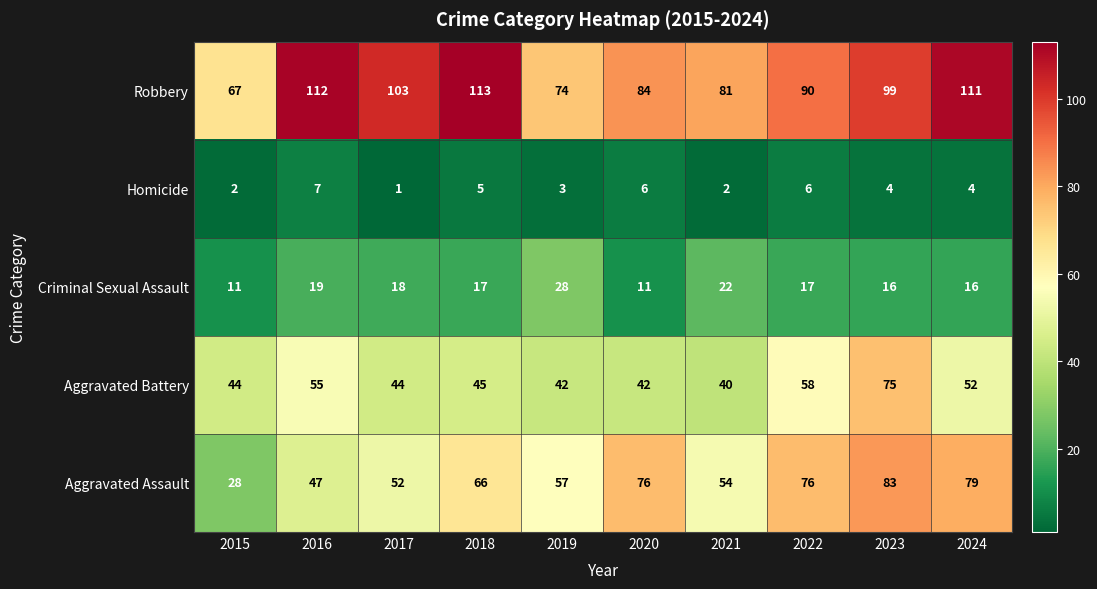

How many series are shown in this chart?

5